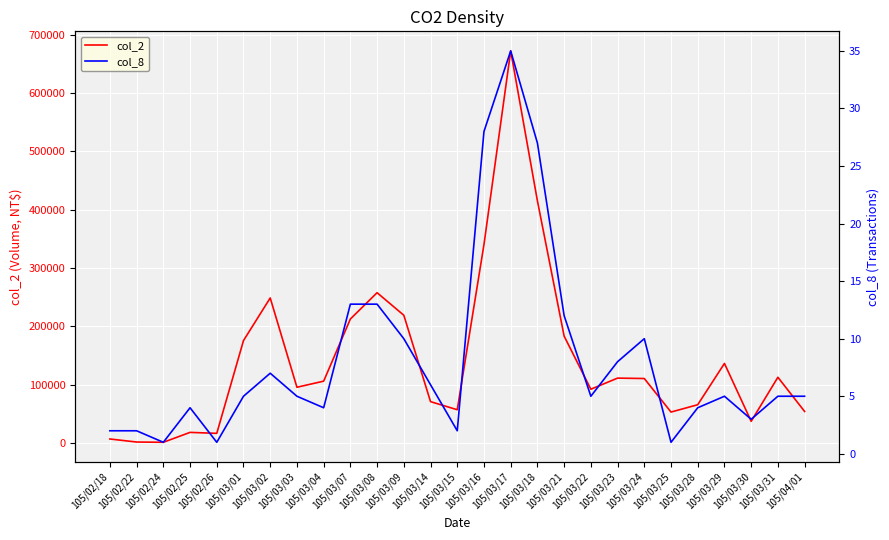

List the series in order of their overall mean, highest first.

col_2, col_8